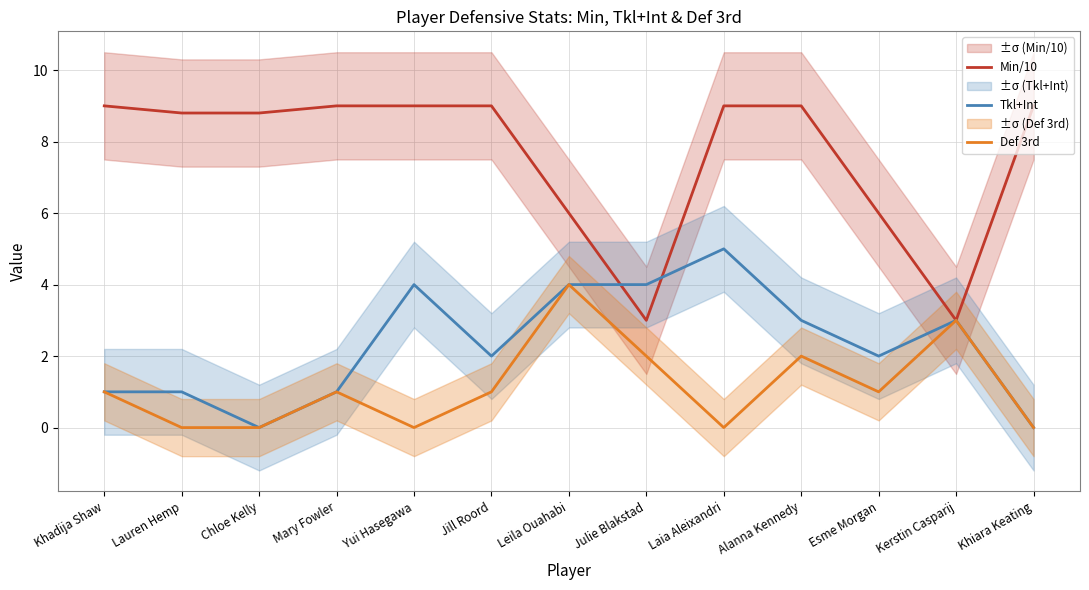

How many lines are shown in the chart?

3